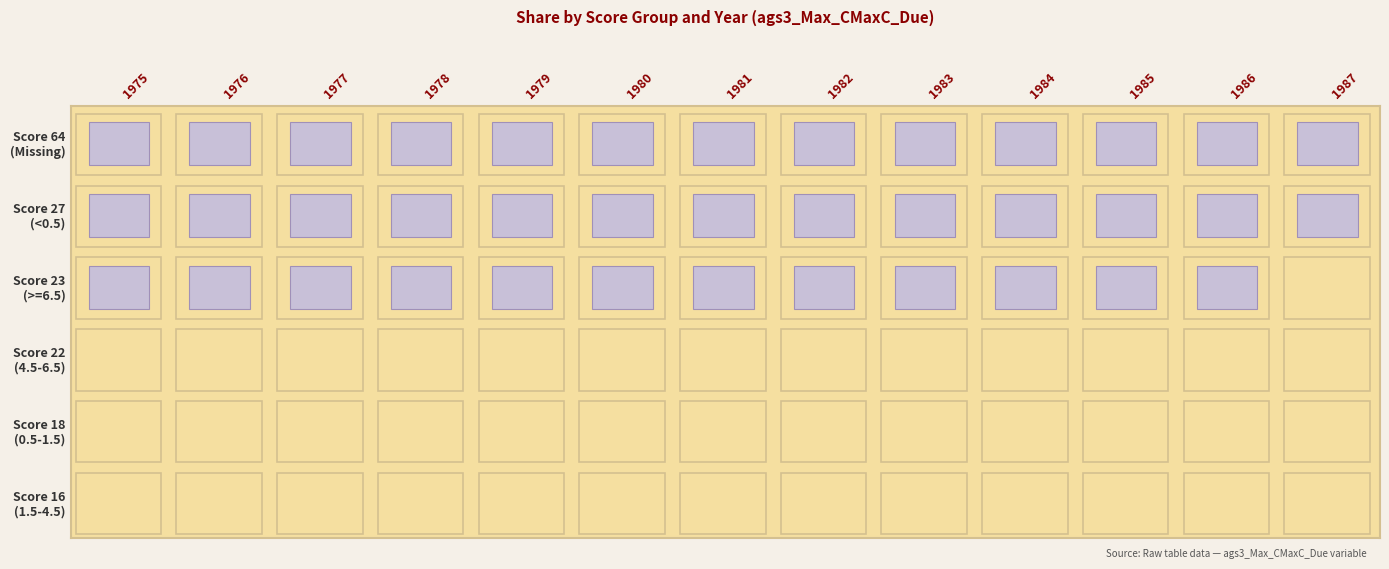

Count the number of data series in this chart.

6